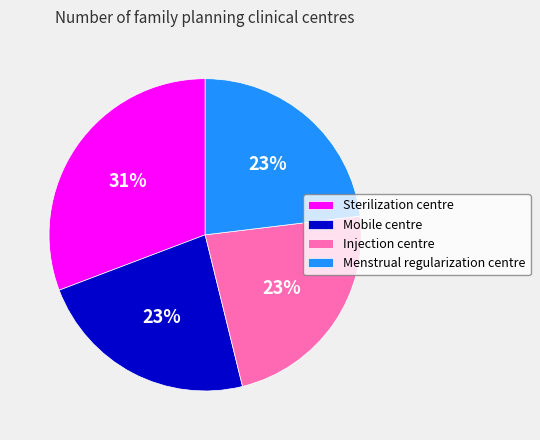

What percentage is the Menstrual regularization centre slice, to the nearest percent?

23%